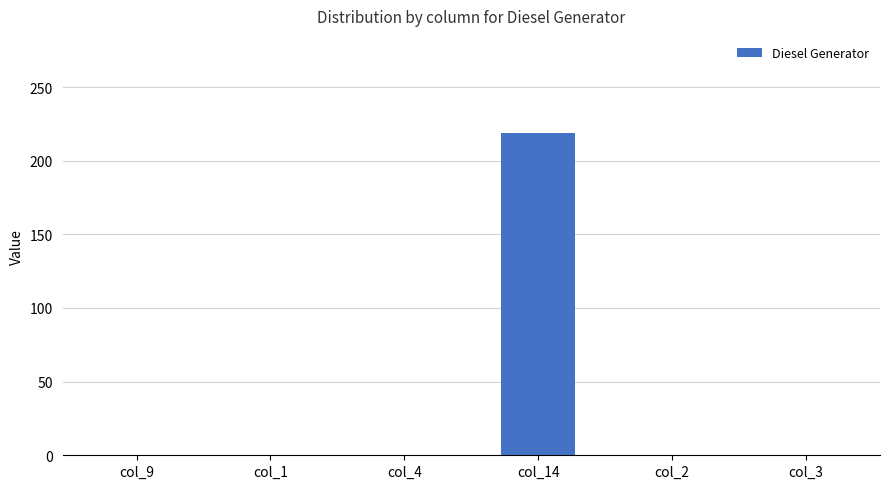

Reading left to right, list all the values displayed in this chart.

0	0	0	219	0	0